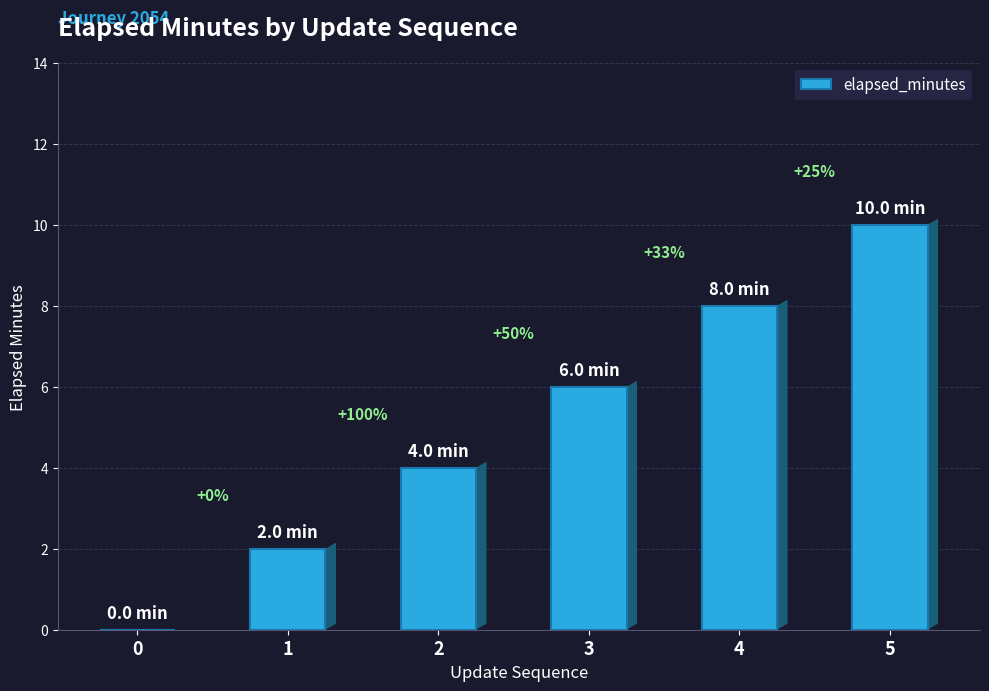

Approximately how many times larger is the value at 5 compared to 4?

1.2